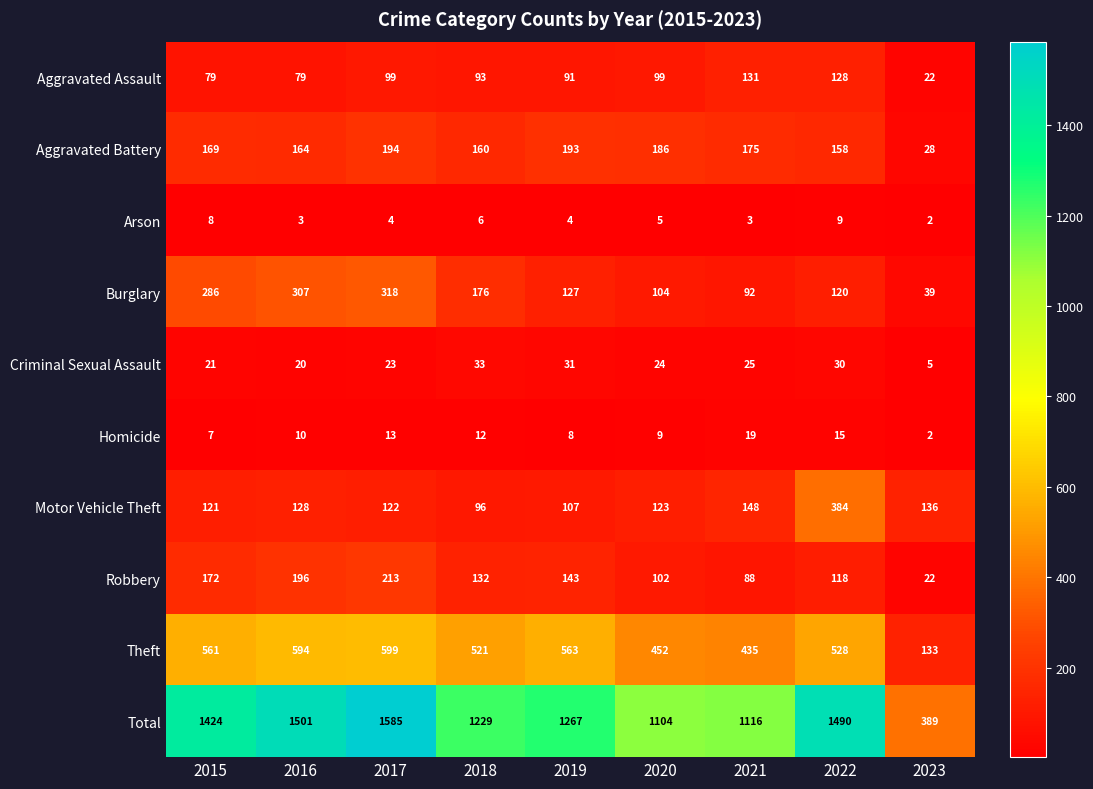

What is the average value of the Aggravated Assault series?

91